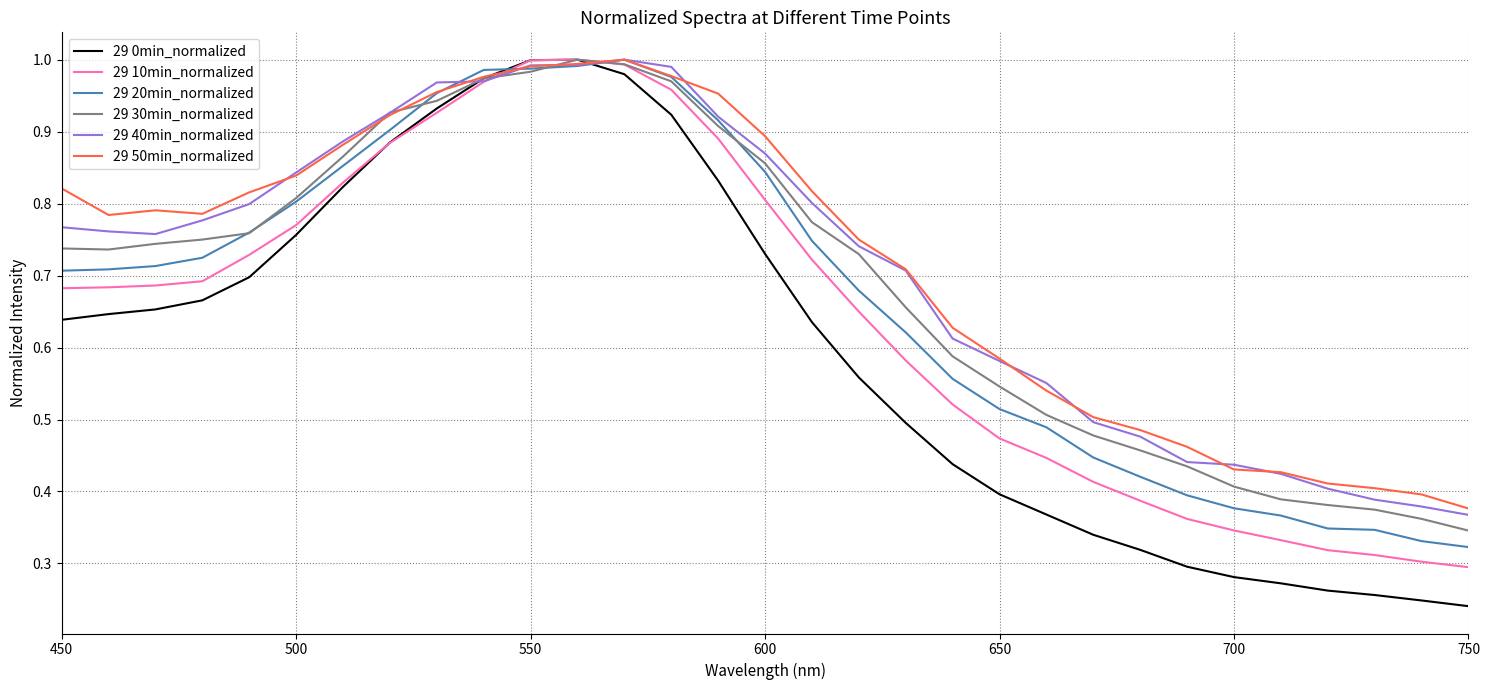

Which series has the largest total across all categories?

29 50min_normalized